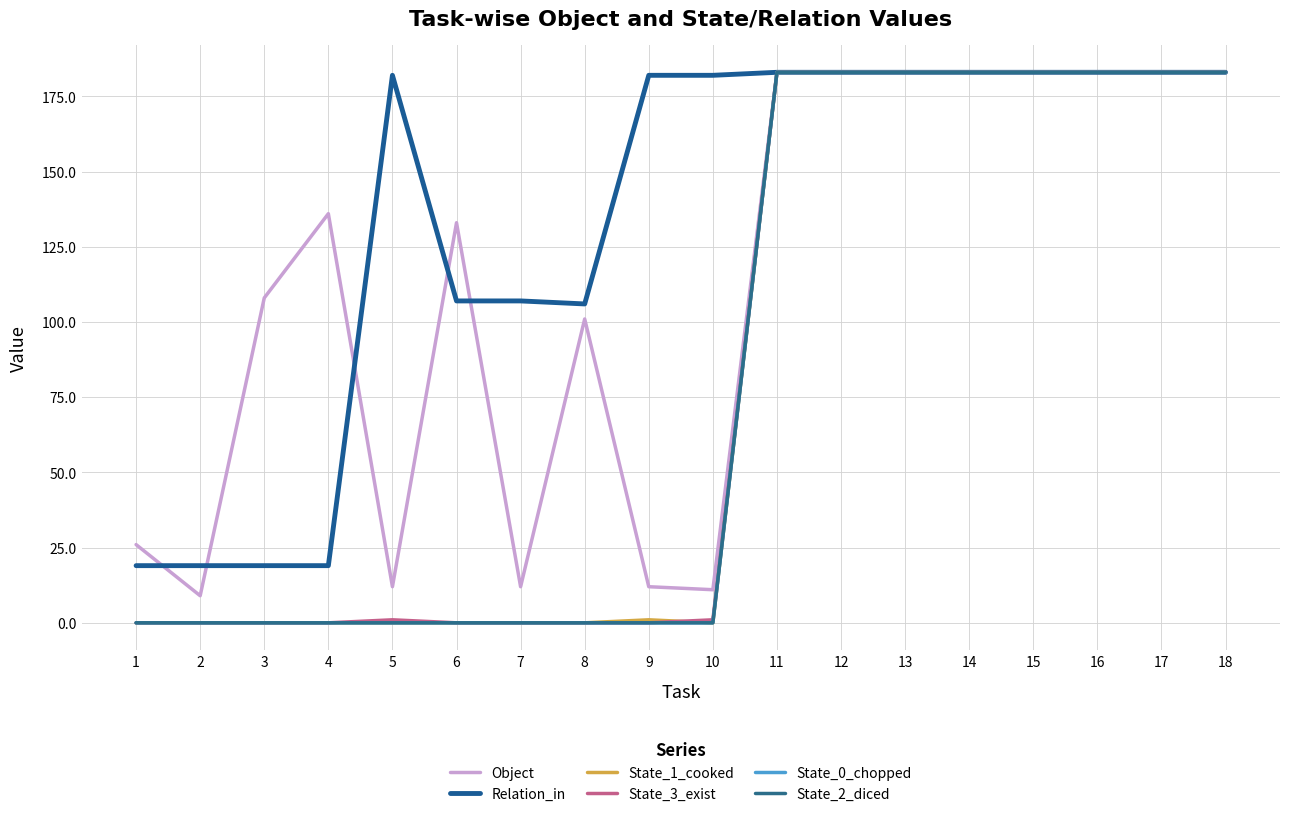

What is the highest value of the State_3_exist series?

183